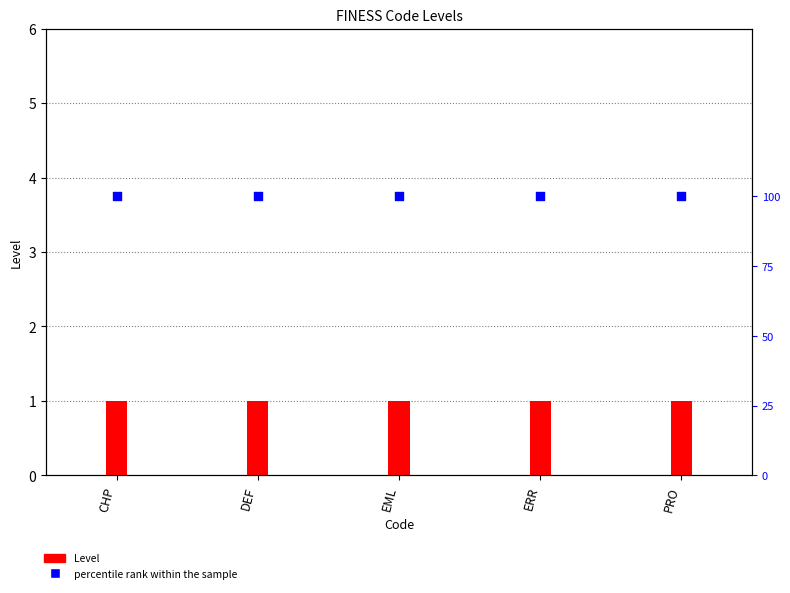

At which category is the sum across all series the highest?

CHP